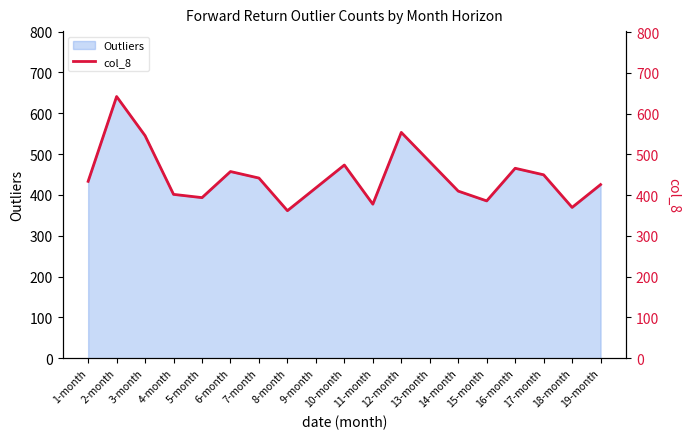

Where is the first local minimum?

5-month